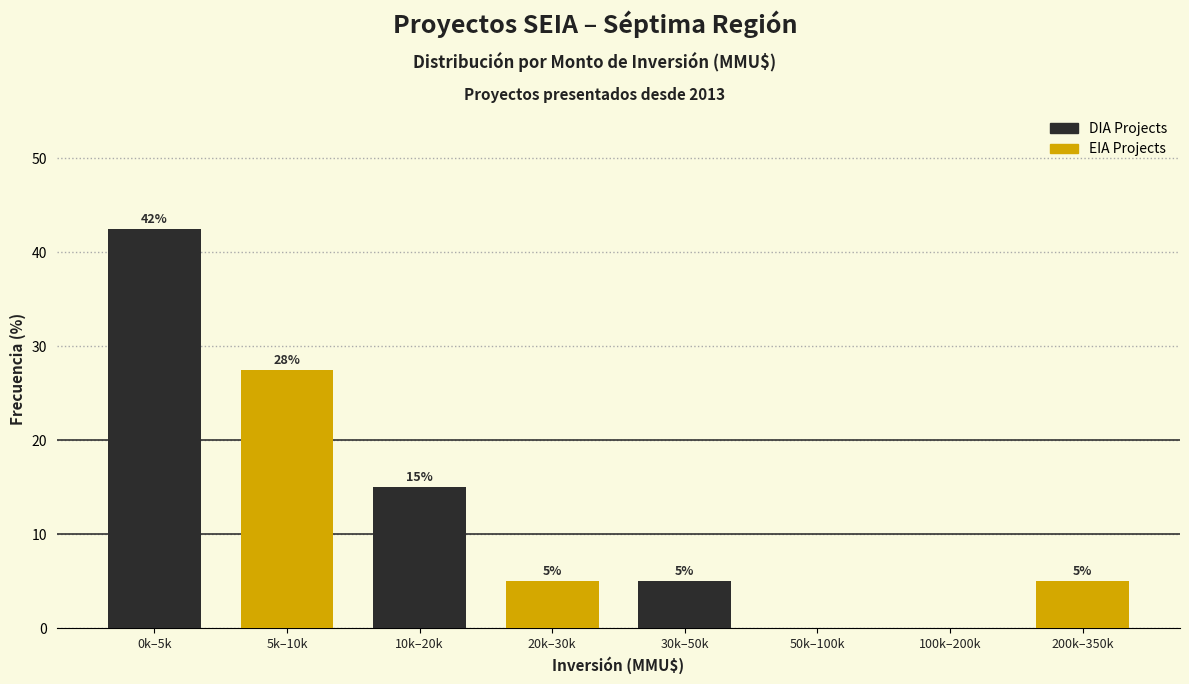

Is it true that EIA Projects equals 1.7 at 100k–200k?

False